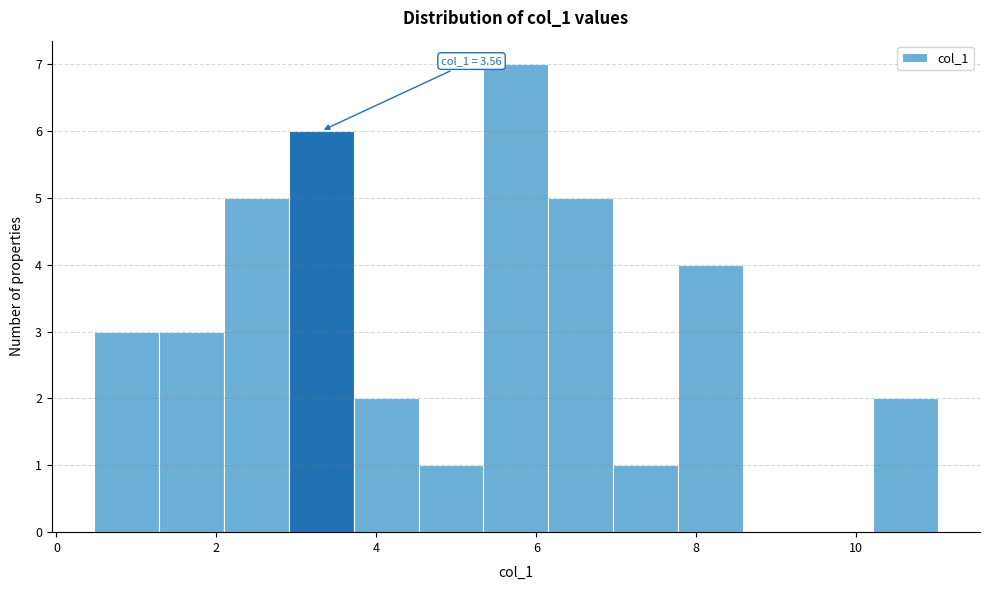

Over which range of the x-axis is the bar tallest?

5.4 to 6.2